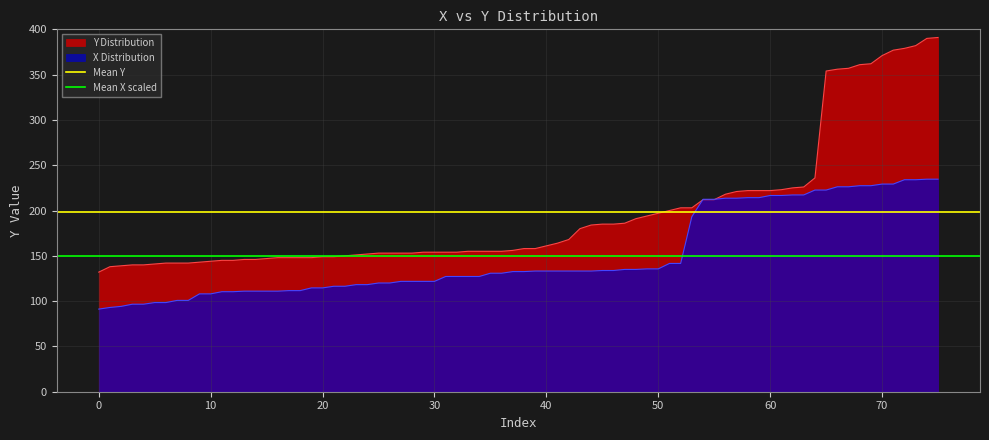

What is the lowest value of the X Distribution series?

91.2